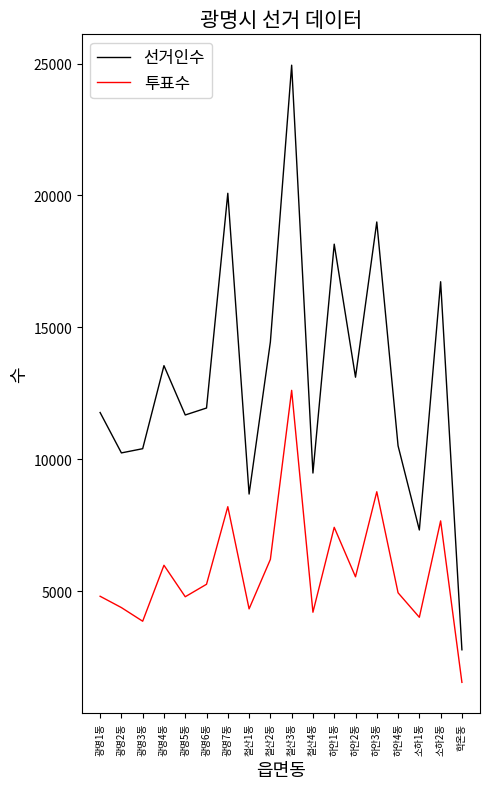

The value of 투표수 at 광명2동 is 2812. True or false?

False